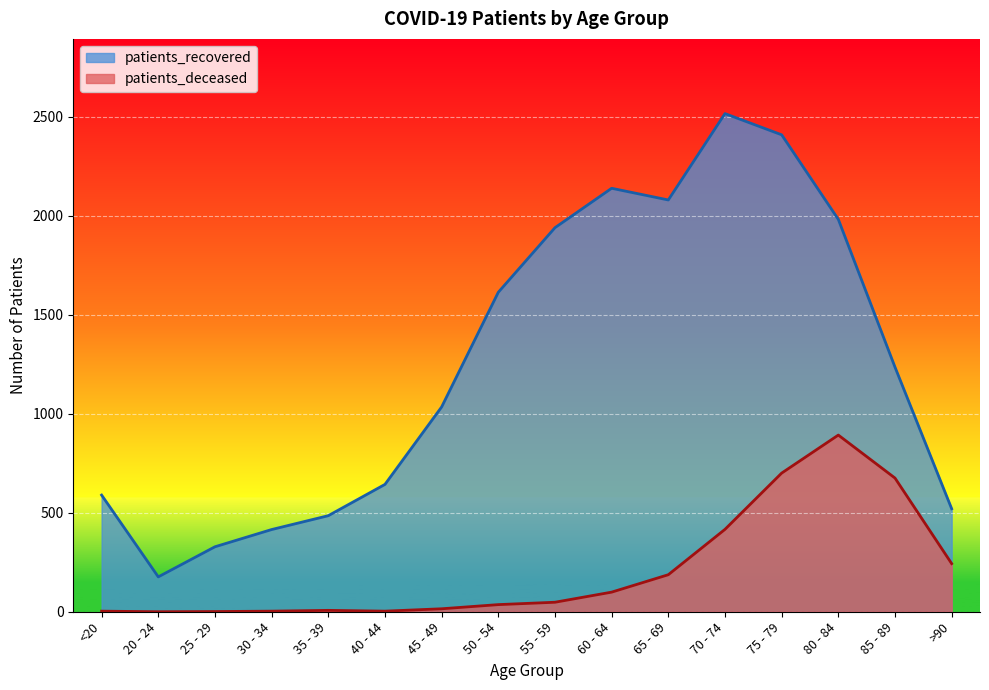

True or false: patients_recovered has a value of 2138 at 60 - 64.

True